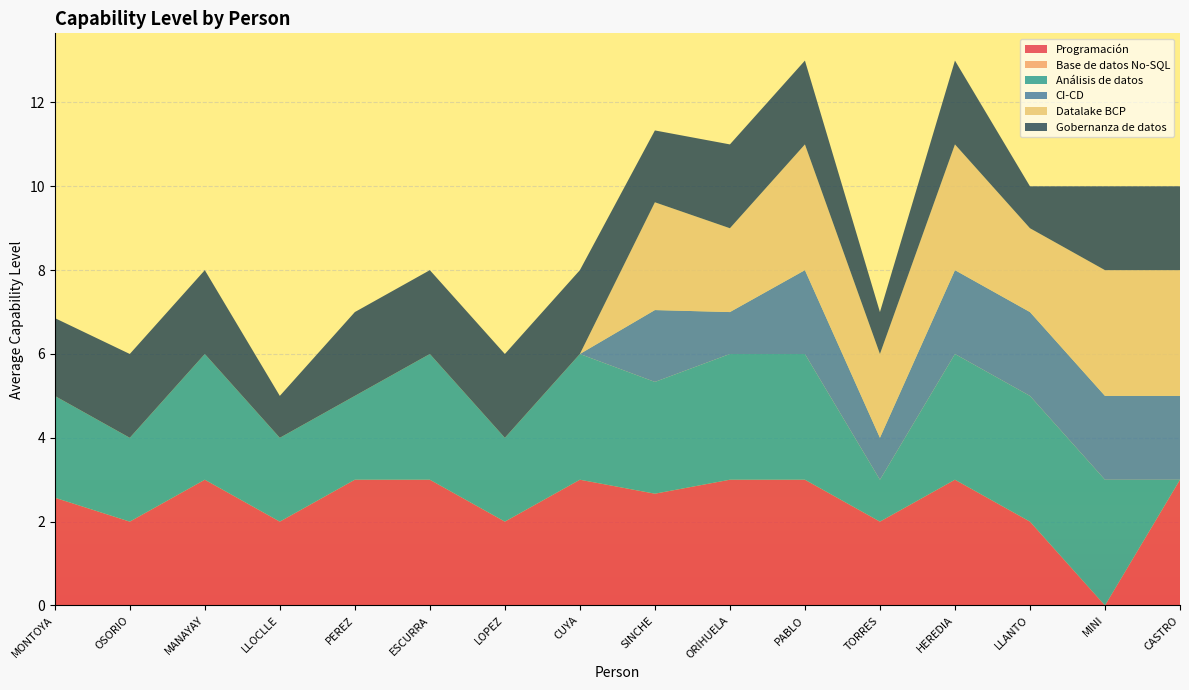

Reading left to right, list all the values displayed in this chart.

Programación: MONTOYA=2.6	OSORIO=2.0	MANAYAY=3.0	LLOCLLE=2.0	PEREZ=3.0	ESCURRA=3.0	LOPEZ=2.0	CUYA=3.0	SINCHE=2.7	ORIHUELA=3.0	PABLO=3.0	TORRES=2.0	HEREDIA=3.0	LLANTO=2.0	MINI=0.0	CASTRO=3.0
Base de datos No-SQL: MONTOYA=0.0	OSORIO=0.0	MANAYAY=0.0	LLOCLLE=0.0	PEREZ=0.0	ESCURRA=0.0	LOPEZ=0.0	CUYA=0.0	SINCHE=0.0	ORIHUELA=0.0	PABLO=0.0	TORRES=0.0	HEREDIA=0.0	LLANTO=0.0	MINI=0.0	CASTRO=0.0
Análisis de datos: MONTOYA=2.4	OSORIO=2.0	MANAYAY=3.0	LLOCLLE=2.0	PEREZ=2.0	ESCURRA=3.0	LOPEZ=2.0	CUYA=3.0	SINCHE=2.7	ORIHUELA=3.0	PABLO=3.0	TORRES=1.0	HEREDIA=3.0	LLANTO=3.0	MINI=3.0	CASTRO=0.0
CI-CD: MONTOYA=0.0	OSORIO=0.0	MANAYAY=0.0	LLOCLLE=0.0	PEREZ=0.0	ESCURRA=0.0	LOPEZ=0.0	CUYA=0.0	SINCHE=1.7	ORIHUELA=1.0	PABLO=2.0	TORRES=1.0	HEREDIA=2.0	LLANTO=2.0	MINI=2.0	CASTRO=2.0
Datalake BCP: MONTOYA=0.0	OSORIO=0.0	MANAYAY=0.0	LLOCLLE=0.0	PEREZ=0.0	ESCURRA=0.0	LOPEZ=0.0	CUYA=0.0	SINCHE=2.6	ORIHUELA=2.0	PABLO=3.0	TORRES=2.0	HEREDIA=3.0	LLANTO=2.0	MINI=3.0	CASTRO=3.0
Gobernanza de datos: MONTOYA=1.9	OSORIO=2.0	MANAYAY=2.0	LLOCLLE=1.0	PEREZ=2.0	ESCURRA=2.0	LOPEZ=2.0	CUYA=2.0	SINCHE=1.7	ORIHUELA=2.0	PABLO=2.0	TORRES=1.0	HEREDIA=2.0	LLANTO=1.0	MINI=2.0	CASTRO=2.0